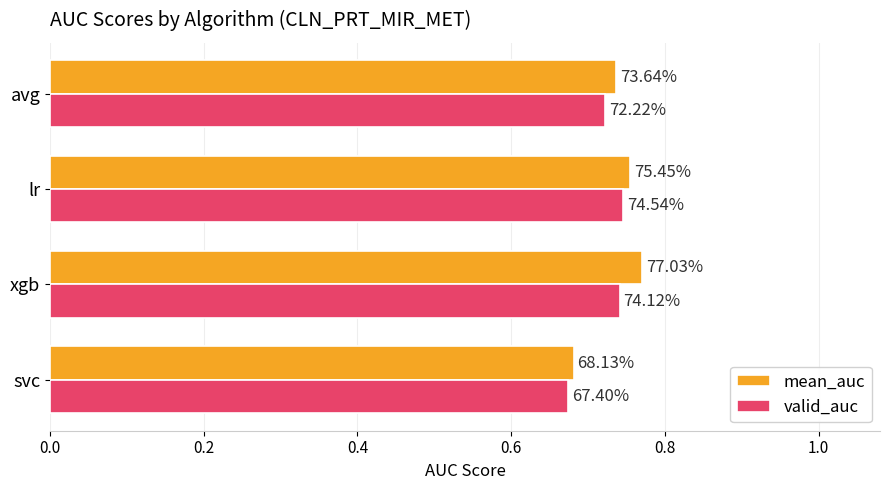

What are all the series names shown in the legend?

mean_auc, valid_auc